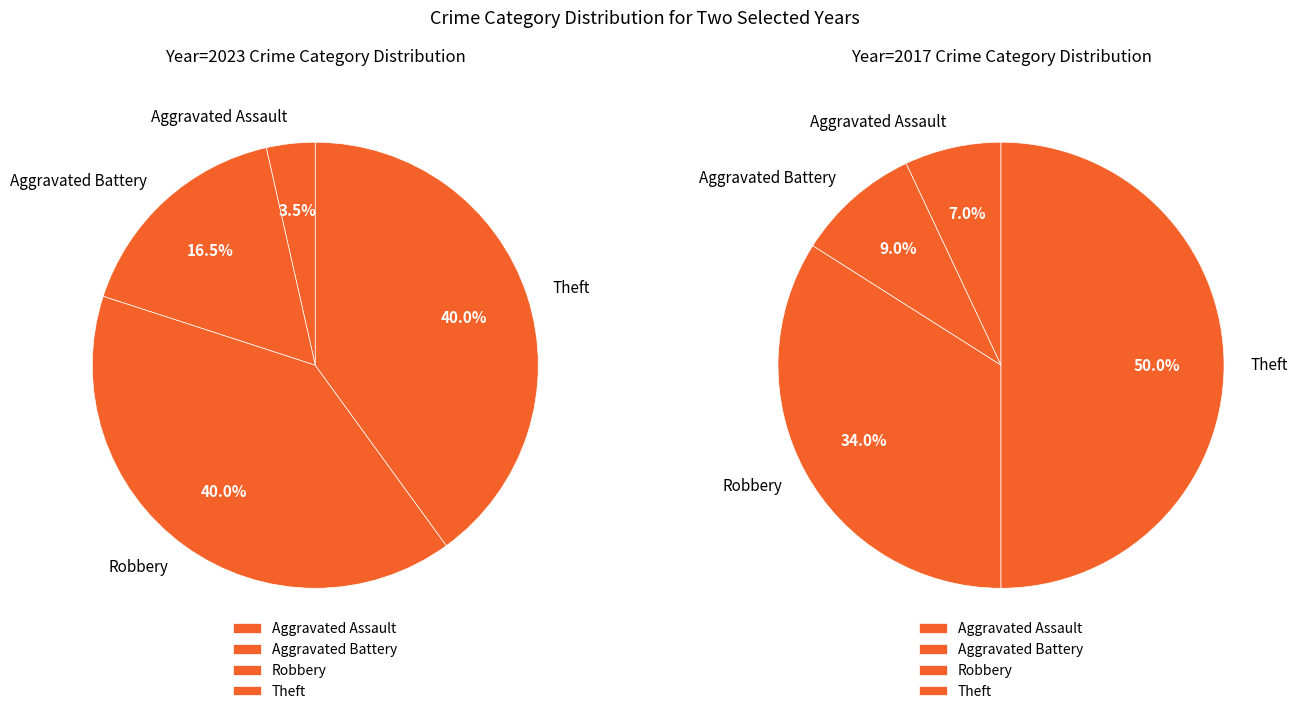

What is the ratio of the value at Robbery to the value at Aggravated Assault?

11.3